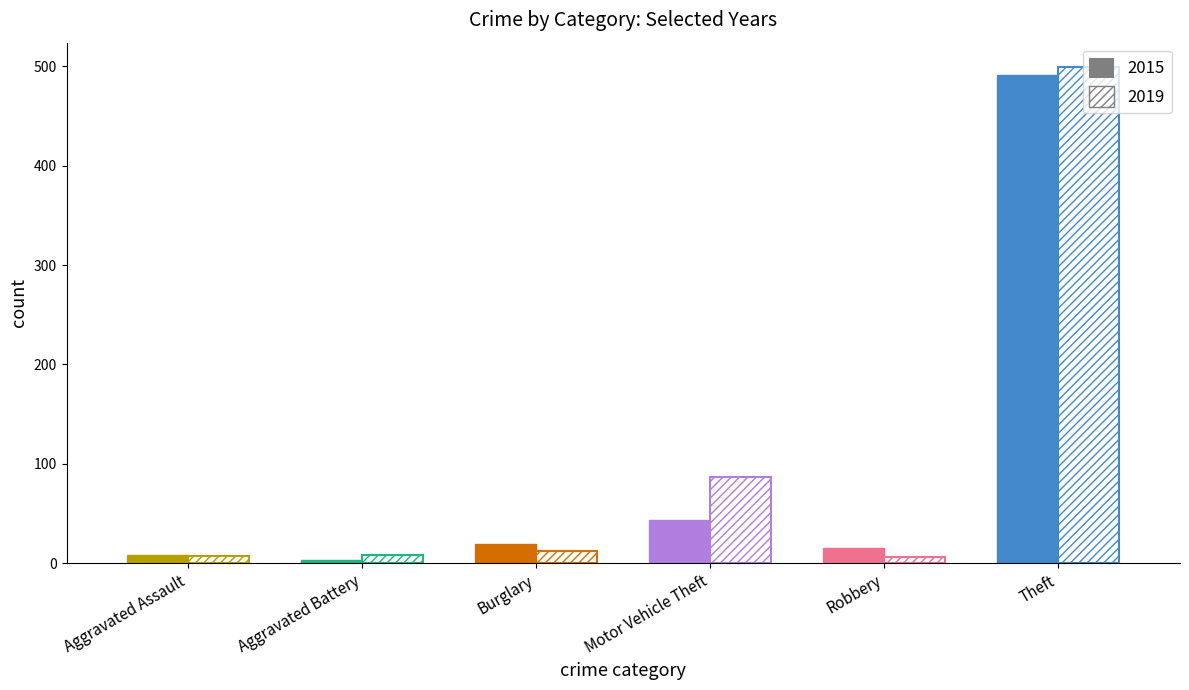

What is the label of the 3rd bar from the right?

Motor Vehicle Theft